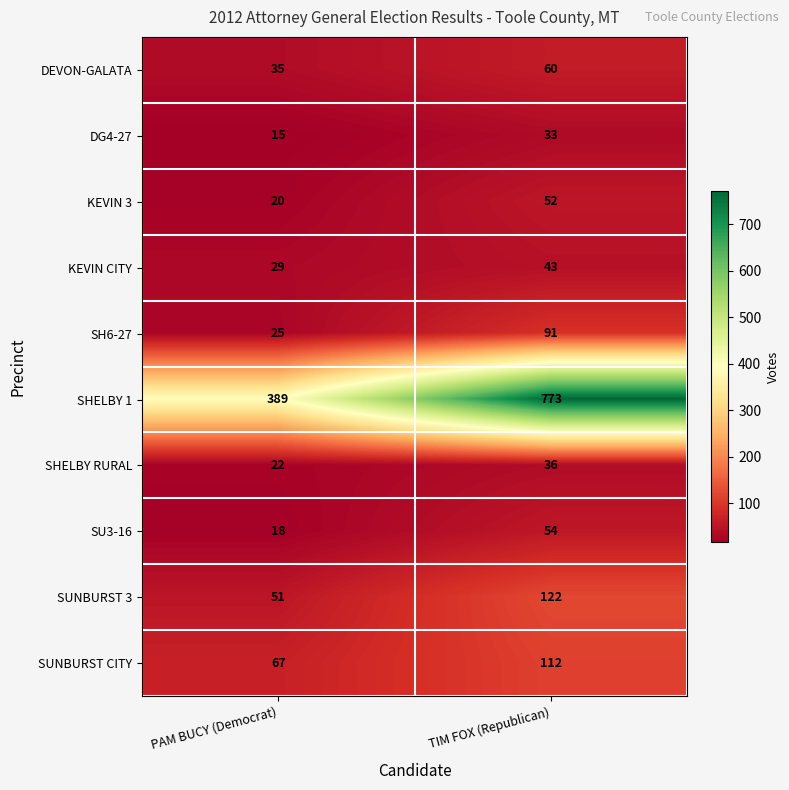

Is the value of KEVIN 3 at PAM BUCY (Democrat) greater than the value of SHELBY 1 at PAM BUCY (Democrat)?

No